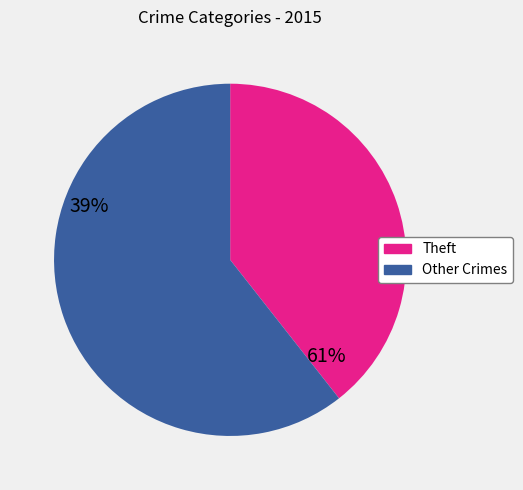

Between Other Crimes and Theft, which is larger?

Other Crimes